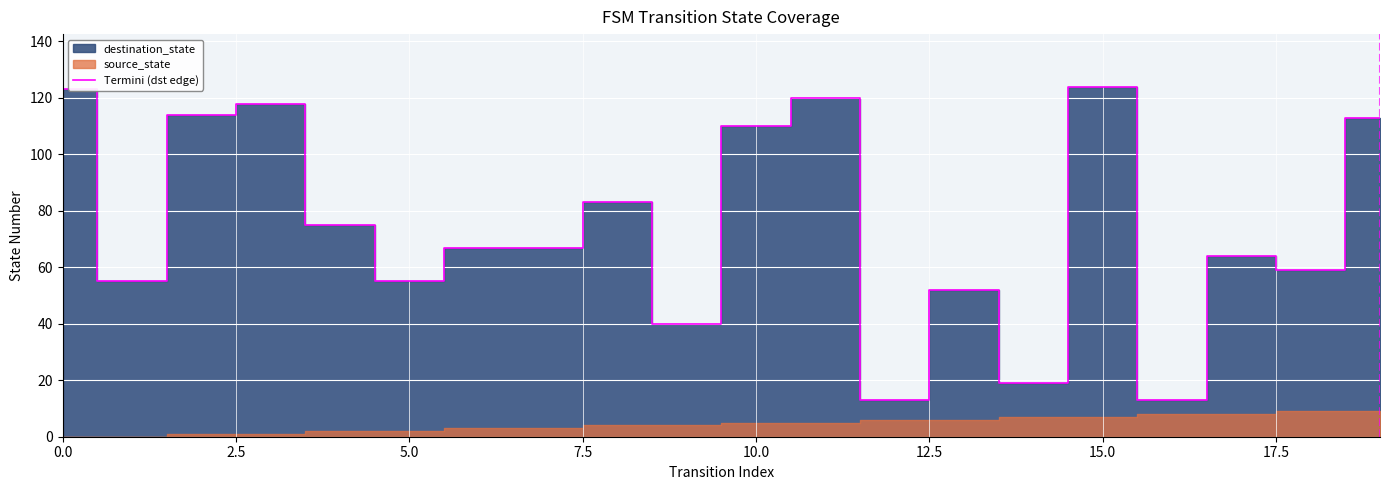

What is the maximum value for Termini (dst edge)?

124